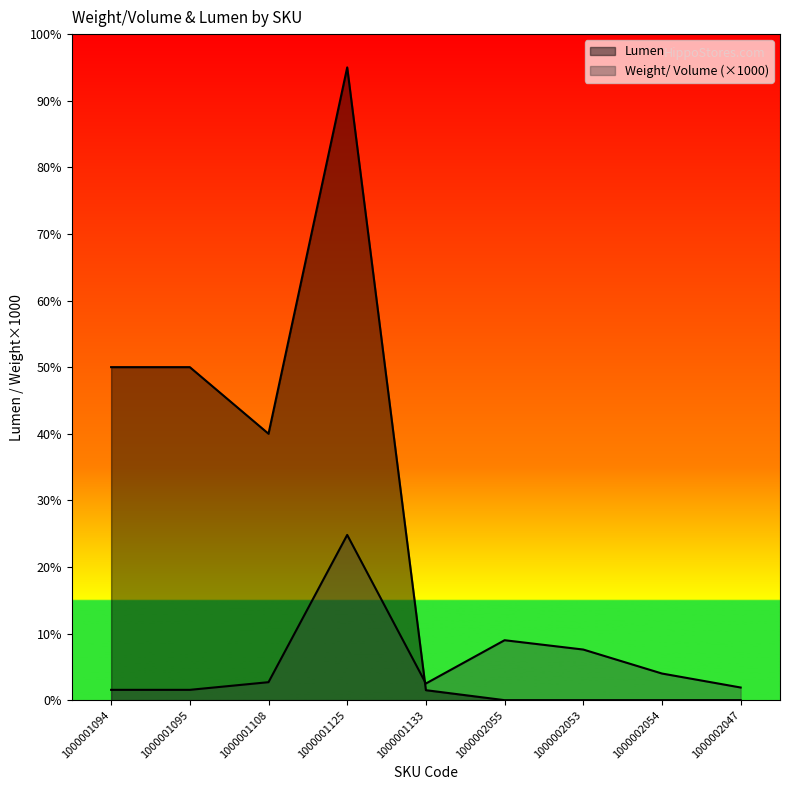

What is the spread (max minus min) of values at 1000001125?

7019